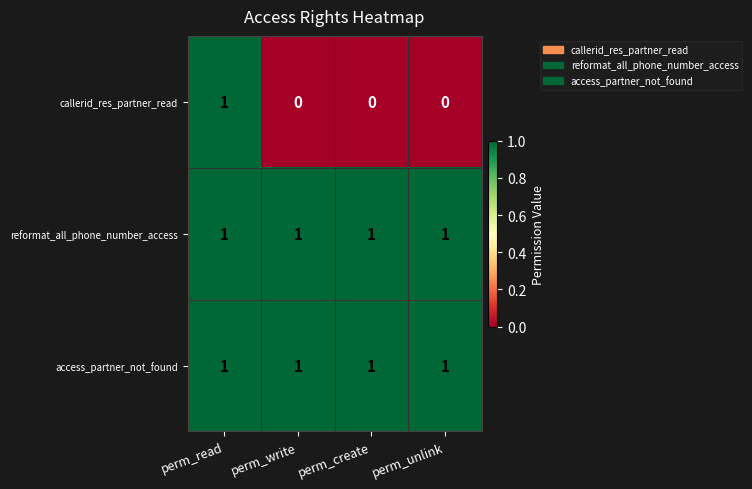

The access_partner_not_found series shows 0 at perm_create. True or false?

False